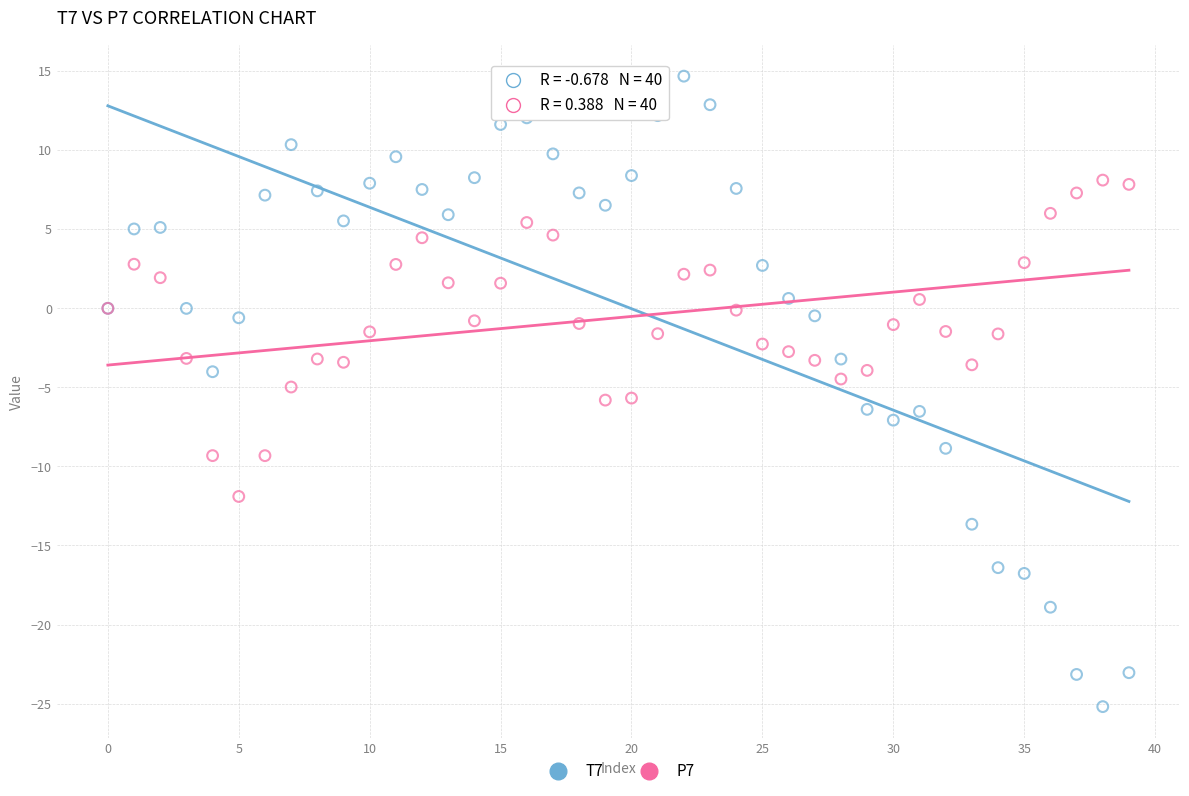

What are all the series names shown in the legend?

T7, P7